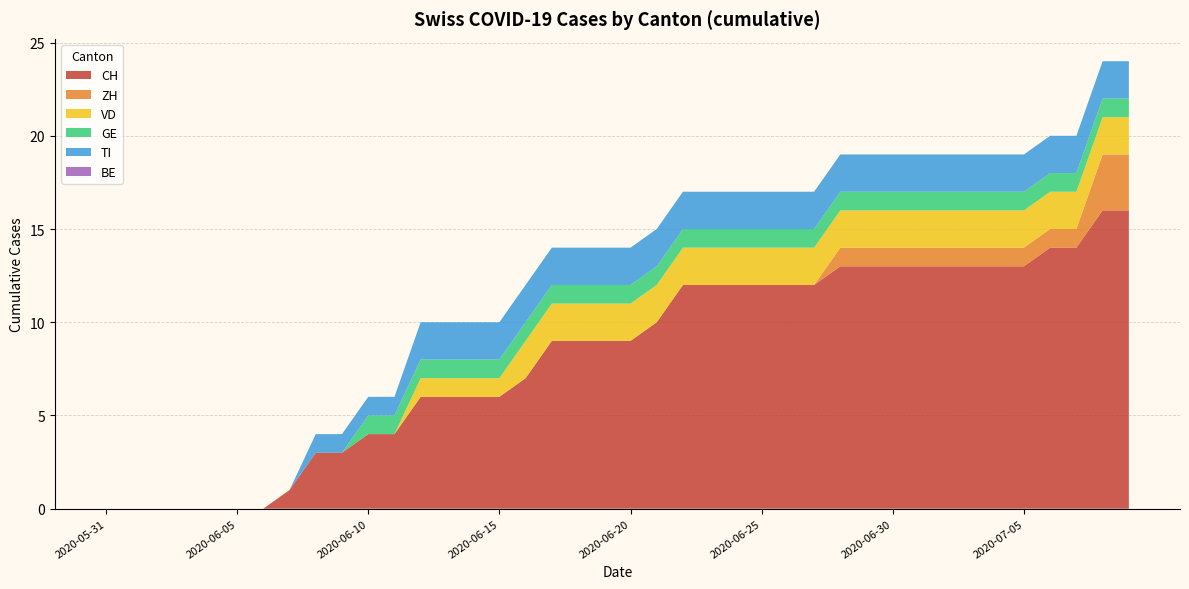

Reading left to right, extract all data points from this chart.

CH: 2020-05-31=0	2020-06-01=0	2020-06-02=0	2020-06-03=0	2020-06-04=0	2020-06-05=0	2020-06-06=0	2020-06-07=1	2020-06-08=3	2020-06-09=3	2020-06-10=4	2020-06-11=4	2020-06-12=6	2020-06-13=6	2020-06-14=6	2020-06-15=6	2020-06-16=7	2020-06-17=9	2020-06-18=9	2020-06-19=9	2020-06-20=9	2020-06-21=10	2020-06-22=12	2020-06-23=12	2020-06-24=12	2020-06-25=12	2020-06-26=12	2020-06-27=12	2020-06-28=13	2020-06-29=13	2020-06-30=13	2020-07-01=13	2020-07-02=13	2020-07-03=13	2020-07-04=13	2020-07-05=13	2020-07-06=14	2020-07-07=14	2020-07-08=16	2020-07-09=16
ZH: 2020-05-31=0	2020-06-01=0	2020-06-02=0	2020-06-03=0	2020-06-04=0	2020-06-05=0	2020-06-06=0	2020-06-07=0	2020-06-08=0	2020-06-09=0	2020-06-10=0	2020-06-11=0	2020-06-12=0	2020-06-13=0	2020-06-14=0	2020-06-15=0	2020-06-16=0	2020-06-17=0	2020-06-18=0	2020-06-19=0	2020-06-20=0	2020-06-21=0	2020-06-22=0	2020-06-23=0	2020-06-24=0	2020-06-25=0	2020-06-26=0	2020-06-27=0	2020-06-28=1	2020-06-29=1	2020-06-30=1	2020-07-01=1	2020-07-02=1	2020-07-03=1	2020-07-04=1	2020-07-05=1	2020-07-06=1	2020-07-07=1	2020-07-08=3	2020-07-09=3
VD: 2020-05-31=0	2020-06-01=0	2020-06-02=0	2020-06-03=0	2020-06-04=0	2020-06-05=0	2020-06-06=0	2020-06-07=0	2020-06-08=0	2020-06-09=0	2020-06-10=0	2020-06-11=0	2020-06-12=1	2020-06-13=1	2020-06-14=1	2020-06-15=1	2020-06-16=2	2020-06-17=2	2020-06-18=2	2020-06-19=2	2020-06-20=2	2020-06-21=2	2020-06-22=2	2020-06-23=2	2020-06-24=2	2020-06-25=2	2020-06-26=2	2020-06-27=2	2020-06-28=2	2020-06-29=2	2020-06-30=2	2020-07-01=2	2020-07-02=2	2020-07-03=2	2020-07-04=2	2020-07-05=2	2020-07-06=2	2020-07-07=2	2020-07-08=2	2020-07-09=2
GE: 2020-05-31=0	2020-06-01=0	2020-06-02=0	2020-06-03=0	2020-06-04=0	2020-06-05=0	2020-06-06=0	2020-06-07=0	2020-06-08=0	2020-06-09=0	2020-06-10=1	2020-06-11=1	2020-06-12=1	2020-06-13=1	2020-06-14=1	2020-06-15=1	2020-06-16=1	2020-06-17=1	2020-06-18=1	2020-06-19=1	2020-06-20=1	2020-06-21=1	2020-06-22=1	2020-06-23=1	2020-06-24=1	2020-06-25=1	2020-06-26=1	2020-06-27=1	2020-06-28=1	2020-06-29=1	2020-06-30=1	2020-07-01=1	2020-07-02=1	2020-07-03=1	2020-07-04=1	2020-07-05=1	2020-07-06=1	2020-07-07=1	2020-07-08=1	2020-07-09=1
TI: 2020-05-31=0	2020-06-01=0	2020-06-02=0	2020-06-03=0	2020-06-04=0	2020-06-05=0	2020-06-06=0	2020-06-07=0	2020-06-08=1	2020-06-09=1	2020-06-10=1	2020-06-11=1	2020-06-12=2	2020-06-13=2	2020-06-14=2	2020-06-15=2	2020-06-16=2	2020-06-17=2	2020-06-18=2	2020-06-19=2	2020-06-20=2	2020-06-21=2	2020-06-22=2	2020-06-23=2	2020-06-24=2	2020-06-25=2	2020-06-26=2	2020-06-27=2	2020-06-28=2	2020-06-29=2	2020-06-30=2	2020-07-01=2	2020-07-02=2	2020-07-03=2	2020-07-04=2	2020-07-05=2	2020-07-06=2	2020-07-07=2	2020-07-08=2	2020-07-09=2
BE: 2020-05-31=0	2020-06-01=0	2020-06-02=0	2020-06-03=0	2020-06-04=0	2020-06-05=0	2020-06-06=0	2020-06-07=0	2020-06-08=0	2020-06-09=0	2020-06-10=0	2020-06-11=0	2020-06-12=0	2020-06-13=0	2020-06-14=0	2020-06-15=0	2020-06-16=0	2020-06-17=0	2020-06-18=0	2020-06-19=0	2020-06-20=0	2020-06-21=0	2020-06-22=0	2020-06-23=0	2020-06-24=0	2020-06-25=0	2020-06-26=0	2020-06-27=0	2020-06-28=0	2020-06-29=0	2020-06-30=0	2020-07-01=0	2020-07-02=0	2020-07-03=0	2020-07-04=0	2020-07-05=0	2020-07-06=0	2020-07-07=0	2020-07-08=0	2020-07-09=0